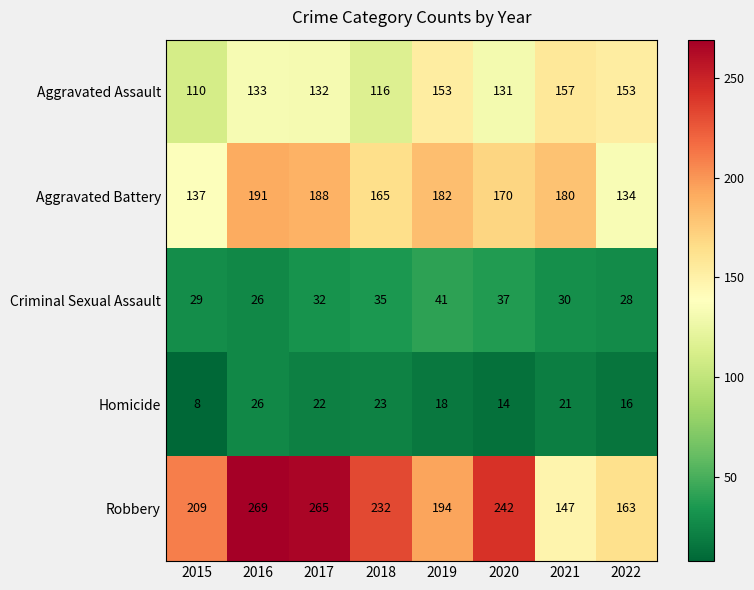

Which series changed the most between 2016 and 2017?

Criminal Sexual Assault